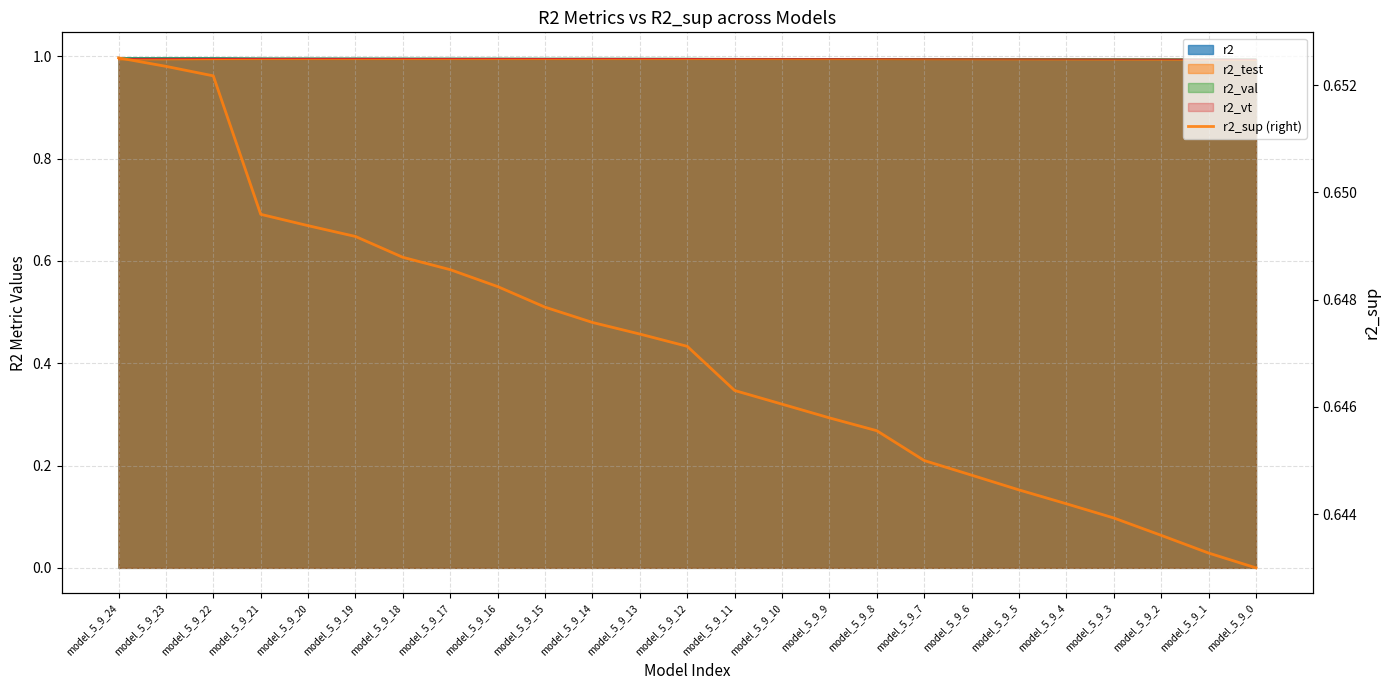

What is the minimum value shown in the chart?

0.6